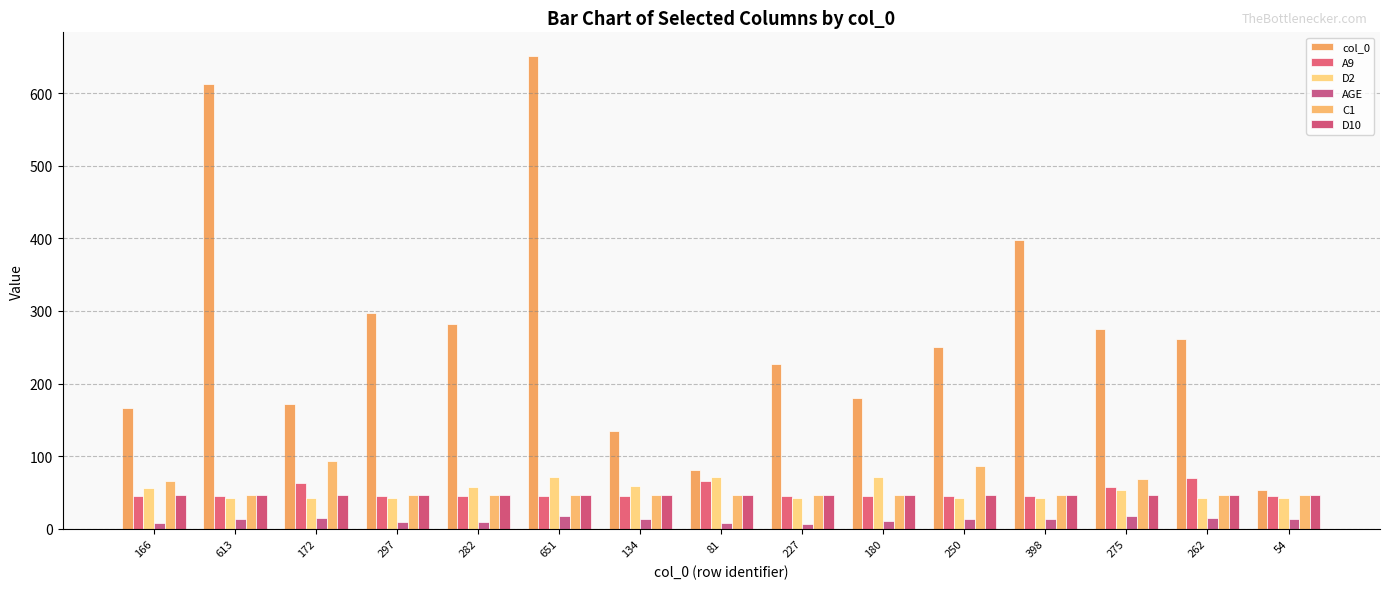

What is the maximum value shown in the chart?

651